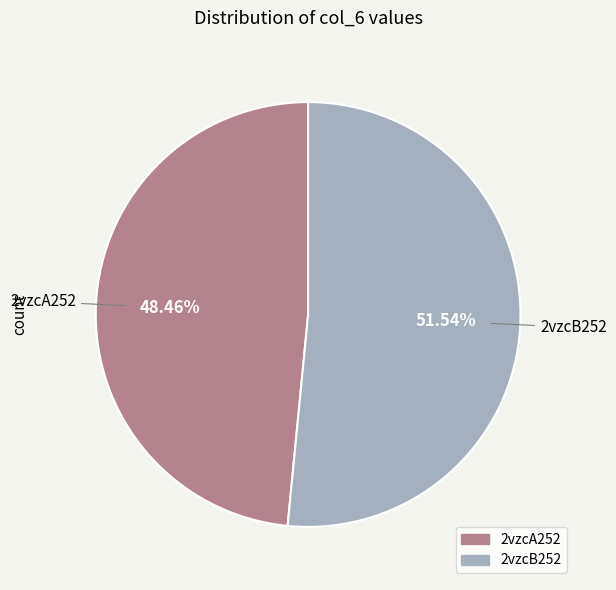

Approximately how many times larger is the value at 2vzcA252 compared to 2vzcB252?

0.9